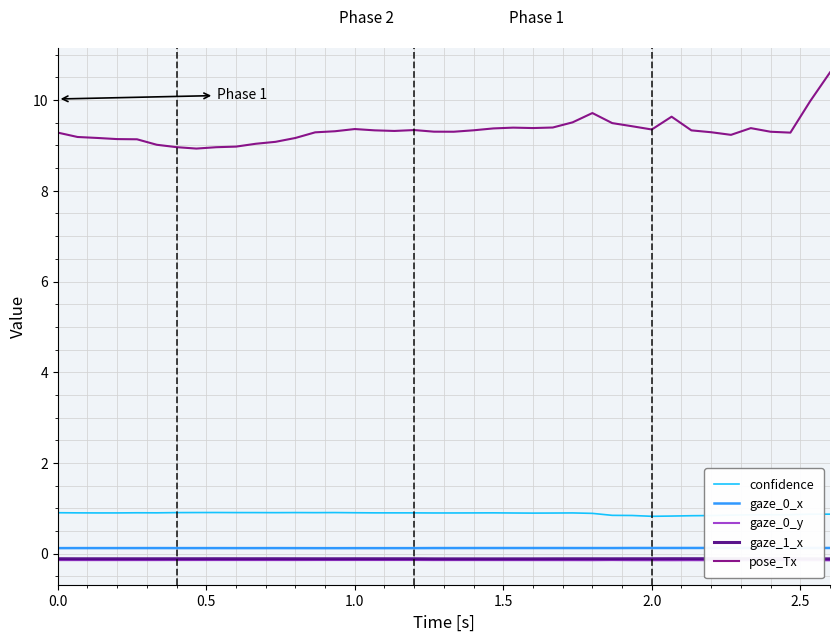

What is the maximum value for pose_Tx?

10.6